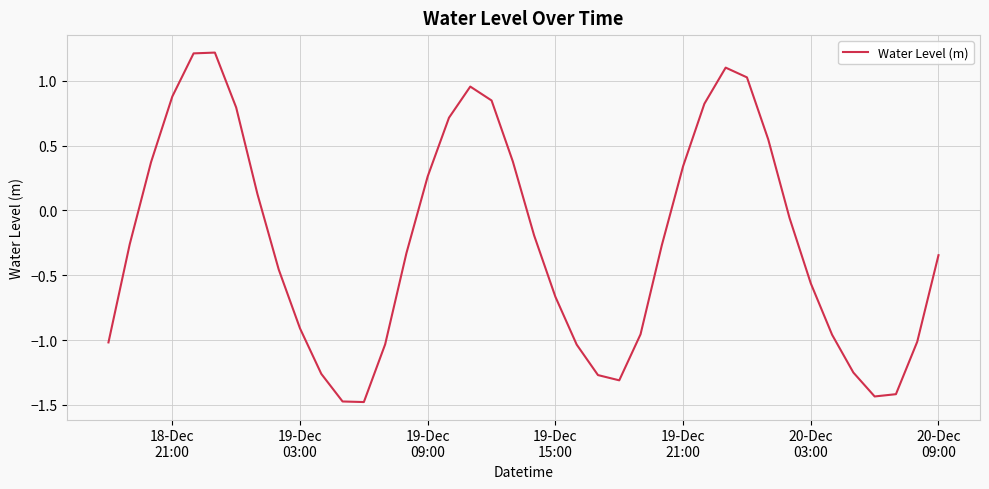

What is the greatest value displayed?

1.2